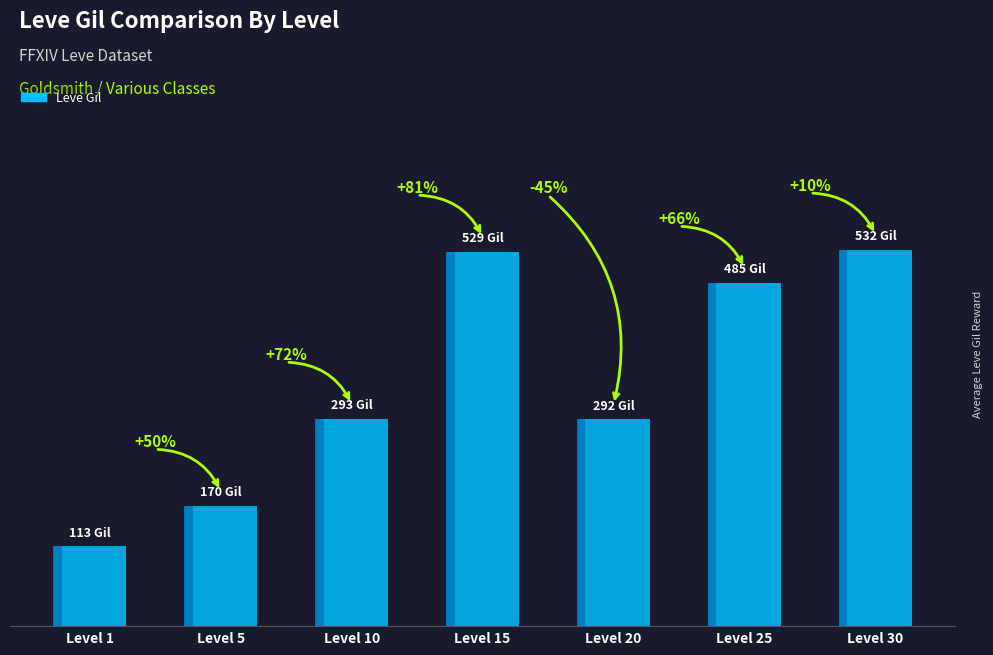

Does the chart contain any negative values?

No